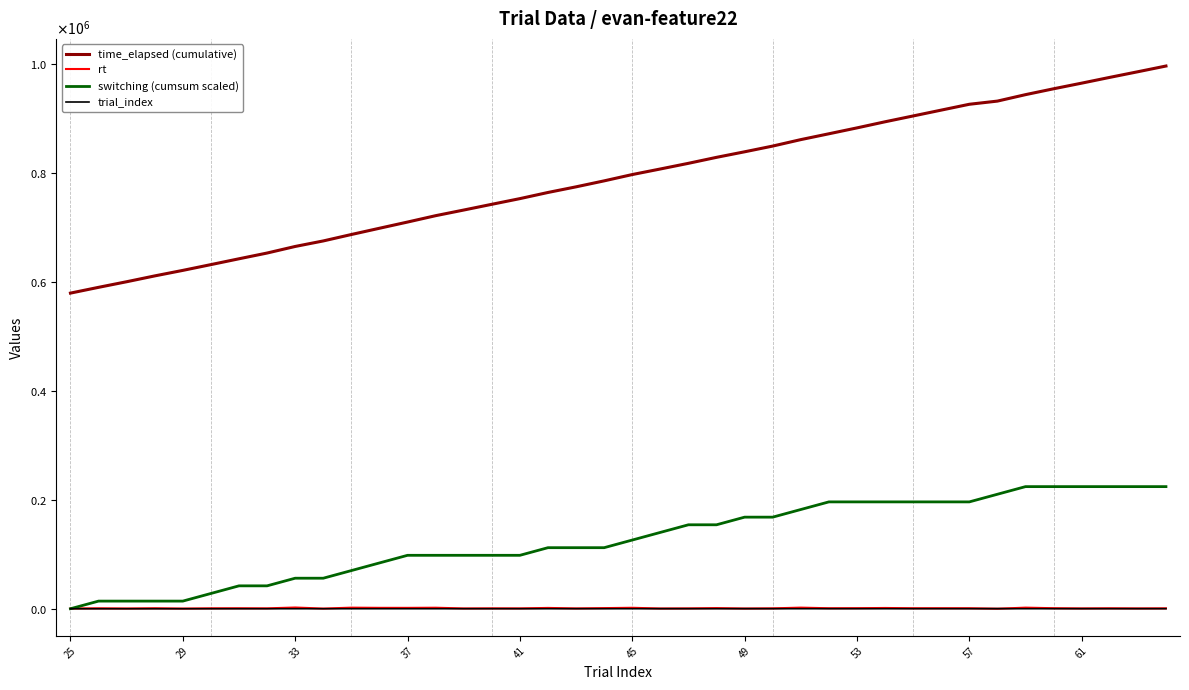

Which series ends up on top after the final intersection of rt and trial_index?

rt